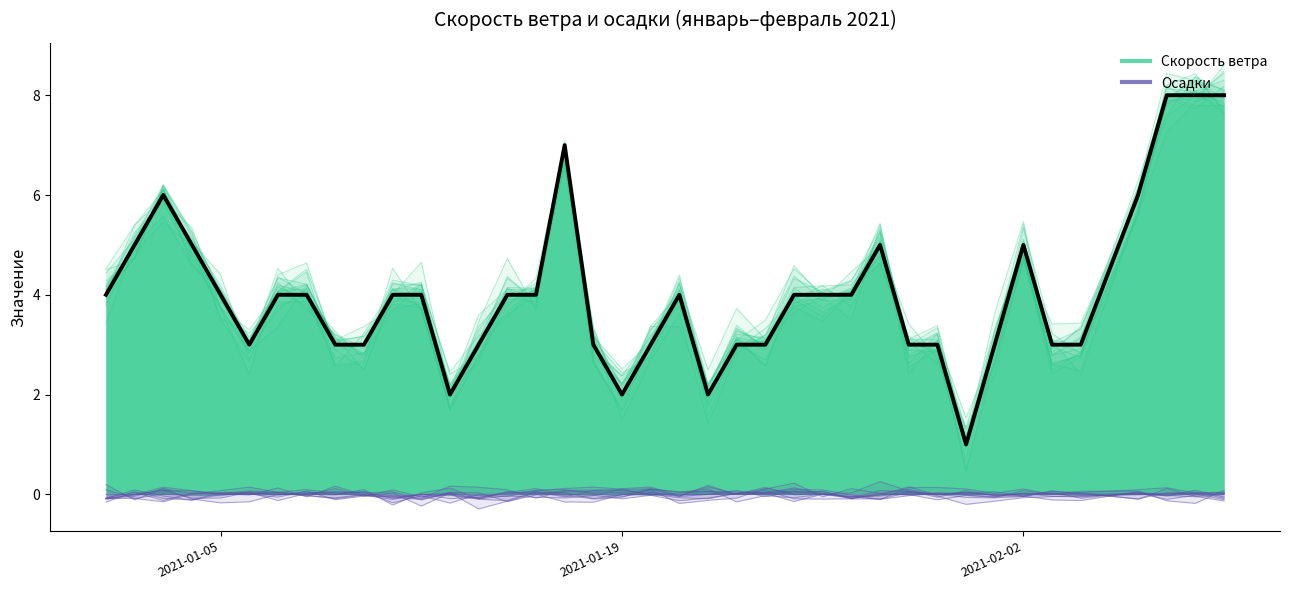

True or false: Осадки and Скорость ветра intersect in this chart.

False